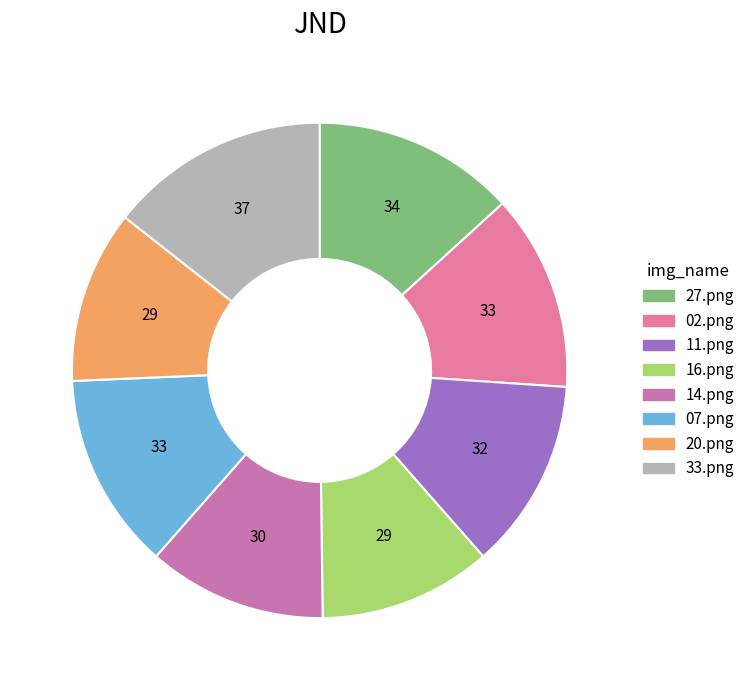

True or false: 11.png accounts for 1% of the total.

False